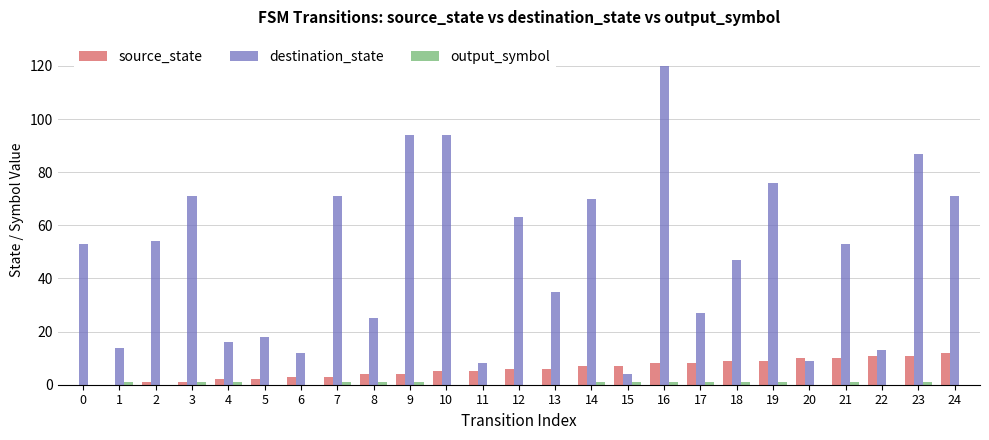

Between 7 and 10, which series saw the biggest shift?

destination_state